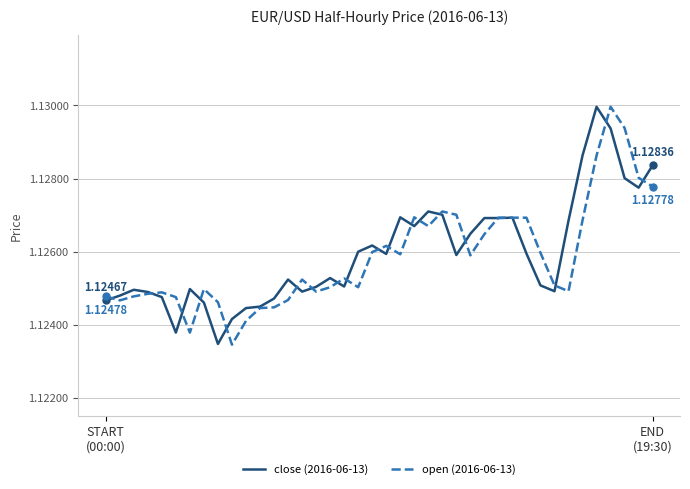

Which category has the highest value in the open (2016-06-13) series?

36